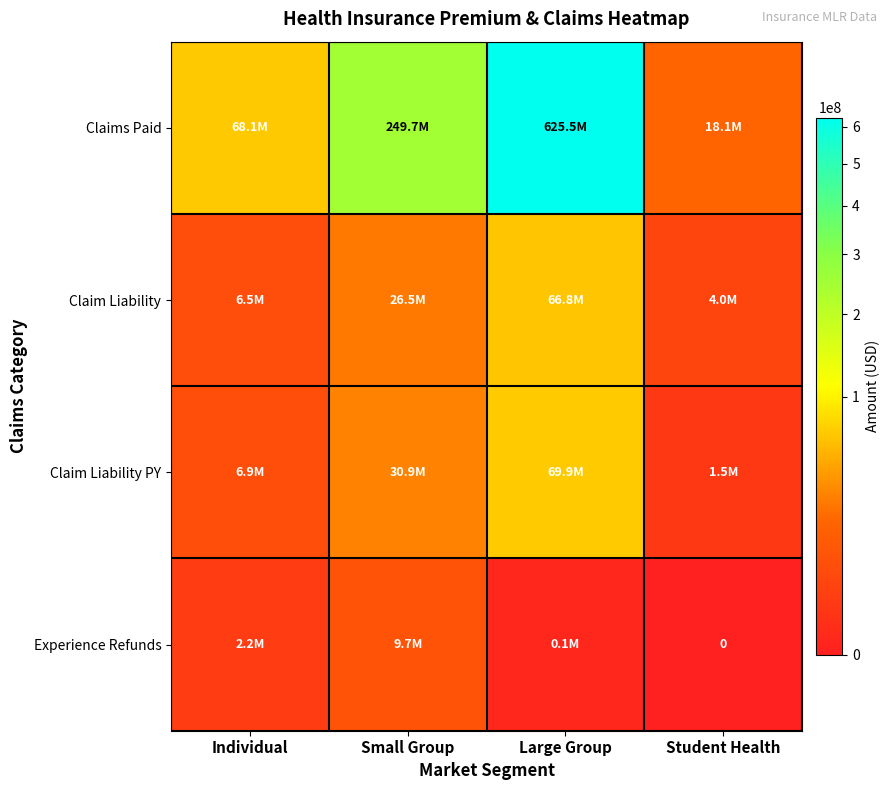

Which series changed the most between Individual and Student Health?

Claims Paid